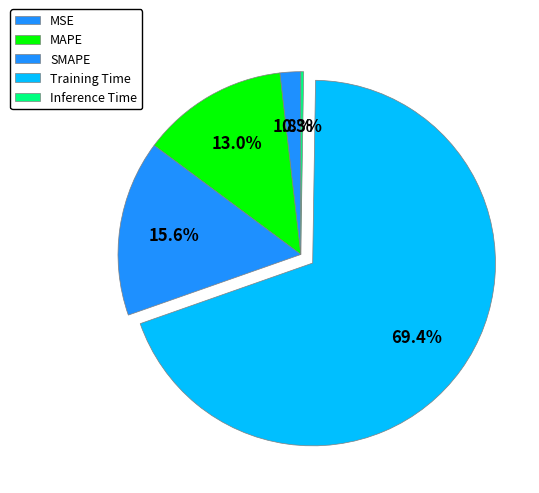

To the nearest percent, what is the combined percentage of MAPE and SMAPE?

29%